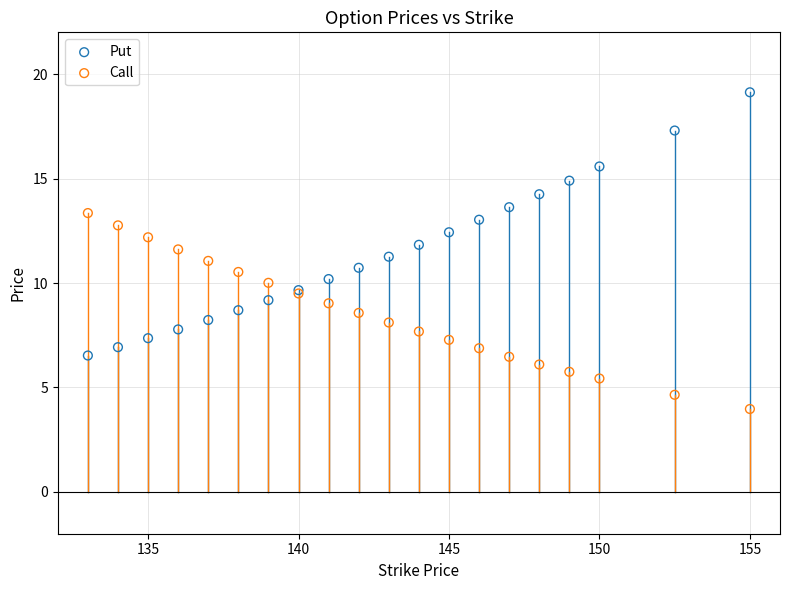

Which series contains the lowest Y value?

Call